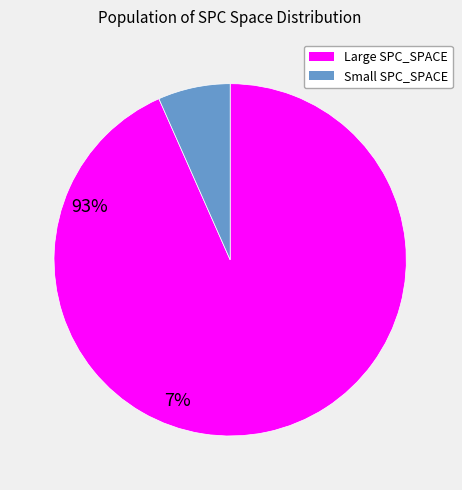

Is there any slice that represents more than half of the pie?

Yes